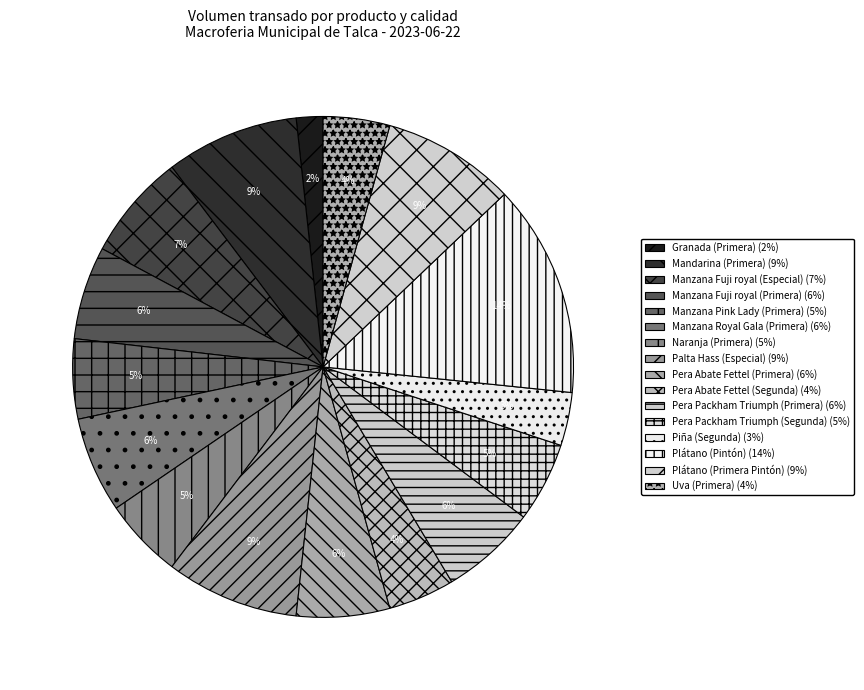

Count the number of slices in the pie.

16